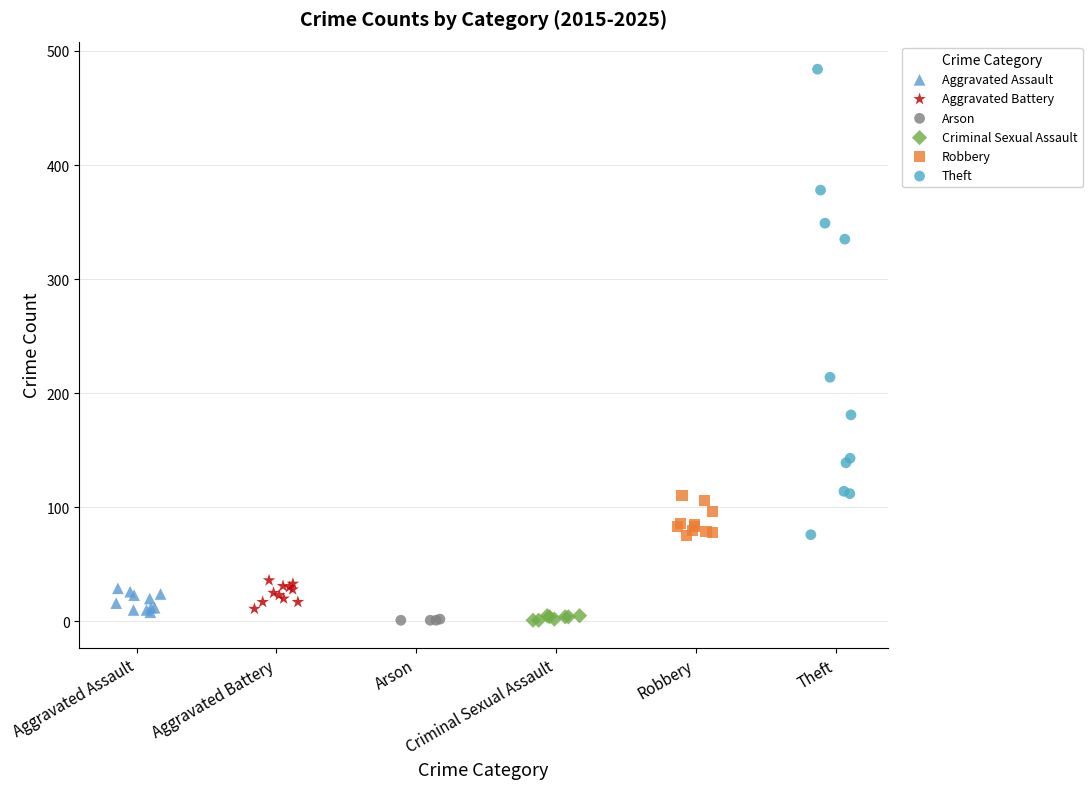

Which series contains the highest Y value?

Theft